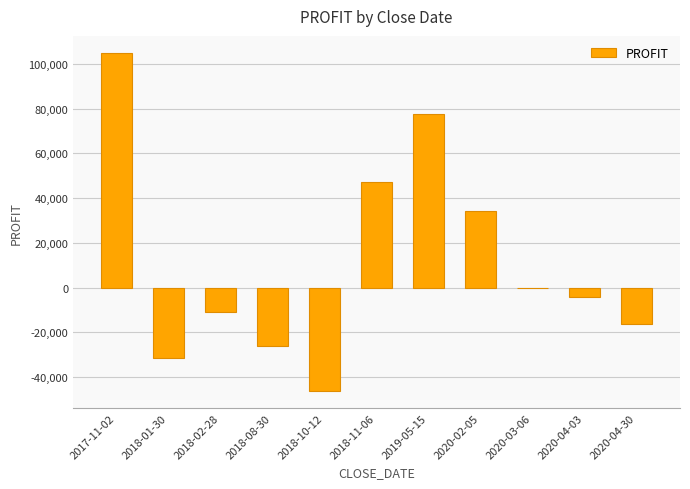

Where does the data first go above -4221?

2017-11-02